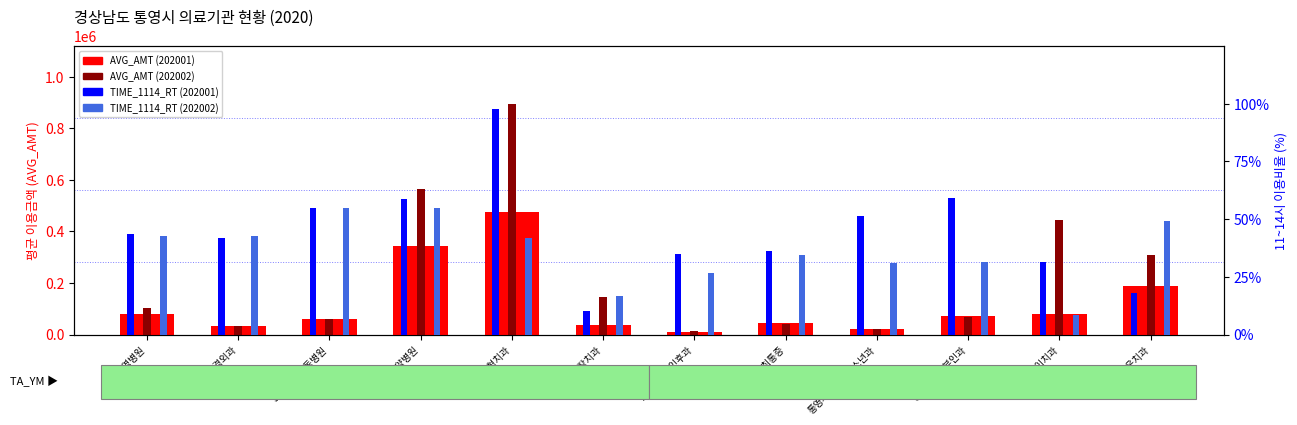

Reading right to left, transcribe all the data shown in this chart.

AVG_AMT (202001): 187894.0	80433.0	73294.0	20757.0	43844.0	11587.0	36245.0	476900.0	342159.0	60351.0	33215.0	80166.0
AVG_AMT (202002): 307700.0	443538.0	66907.0	21990.0	41631.0	12398.0	145261.0	894875.0	563537.0	60351.0	33215.0	101827.0
TIME_1114_RT (202001): 18.2	31.5	59.0	51.2	36.4	35.1	10.1	97.8	58.7	54.6	42.0	43.7
TIME_1114_RT (202002): 49.0	8.6	31.3	31.1	34.5	26.6	16.6	42.0	54.9	54.6	42.8	42.5